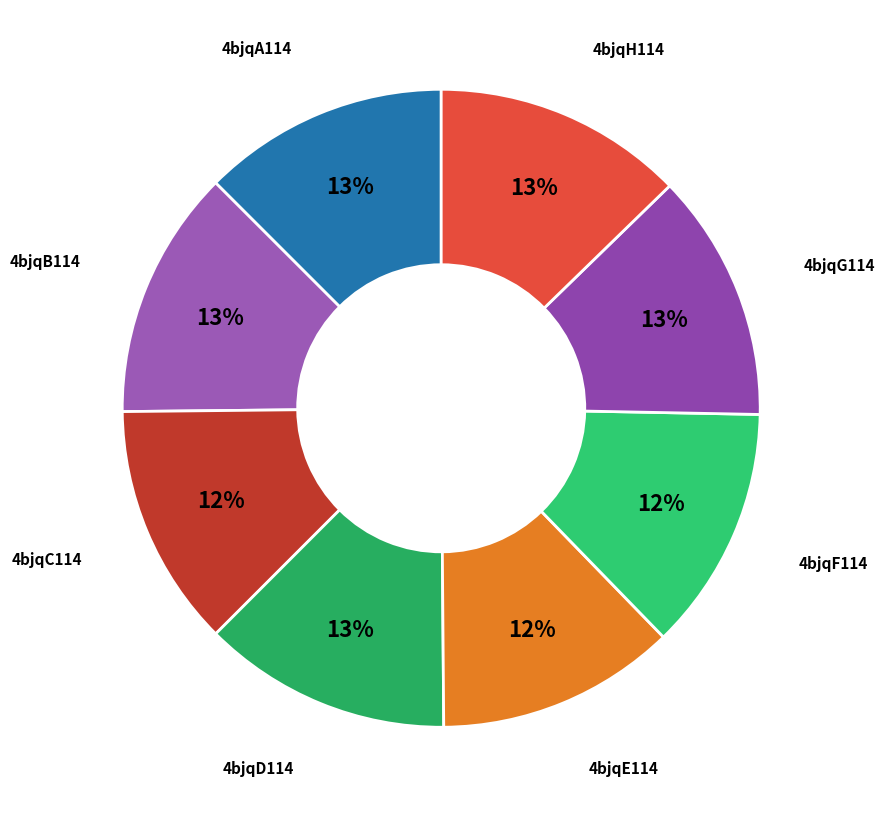

To the nearest percent, what is the difference between the largest and smallest slice percentages?

1%